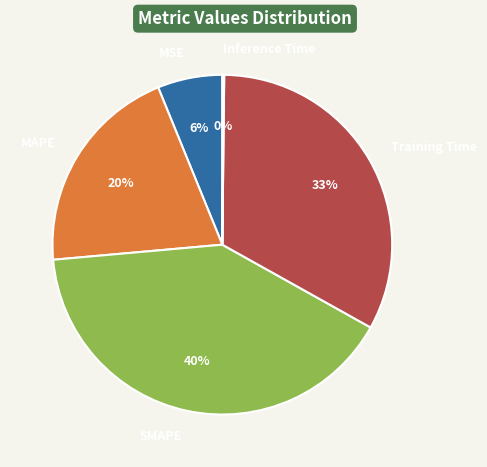

What percentage is the MAPE slice, to the nearest percent?

20%